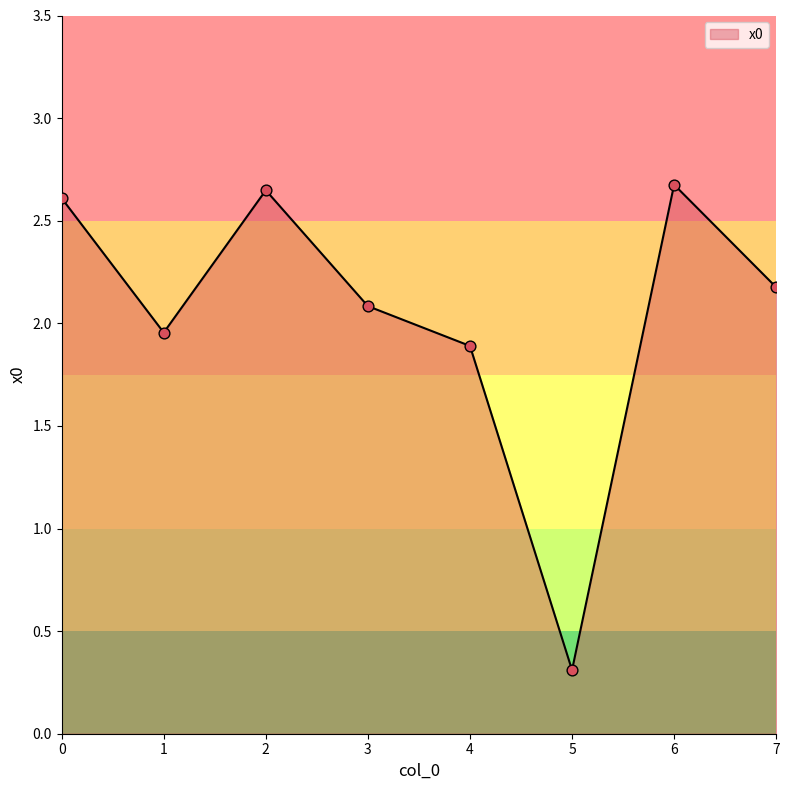

Which has a higher value, 6 or 3?

6